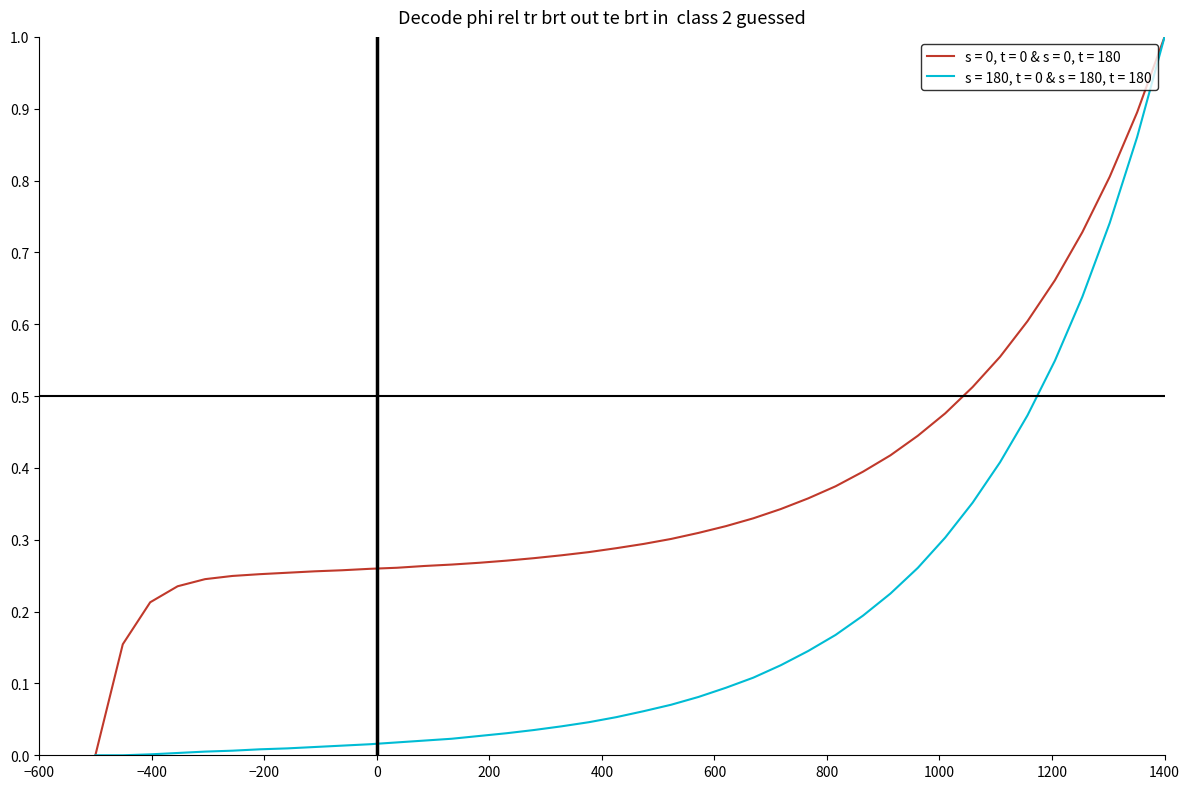

What is the maximum value shown in the chart?

1.0